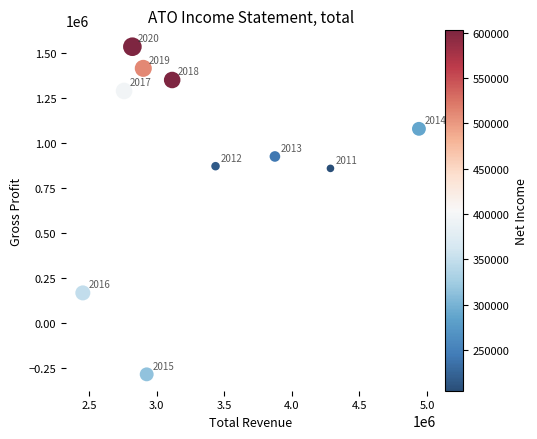

What is the average X value?

3351870